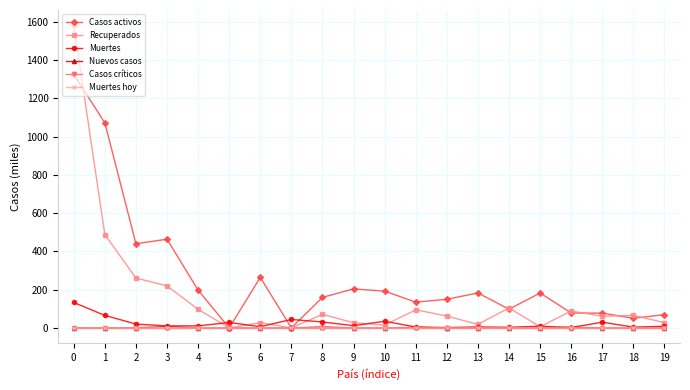

Between 2 and 13, which series saw the biggest shift?

Casos activos